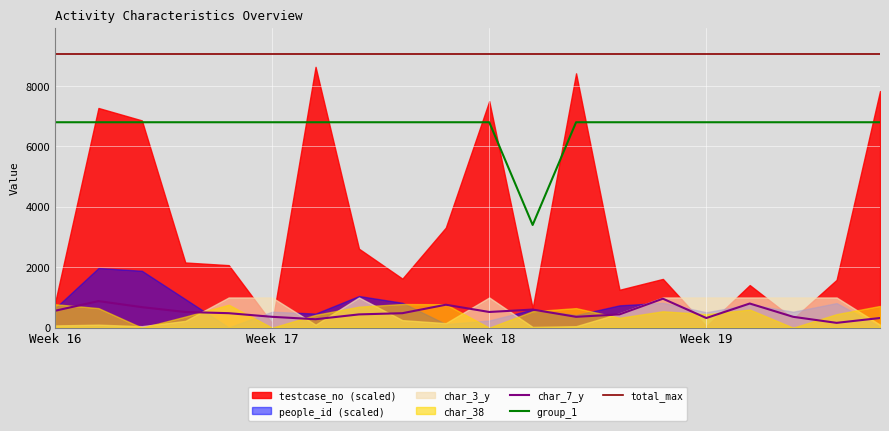

What is the difference between the highest and lowest values at 18?

8905.7